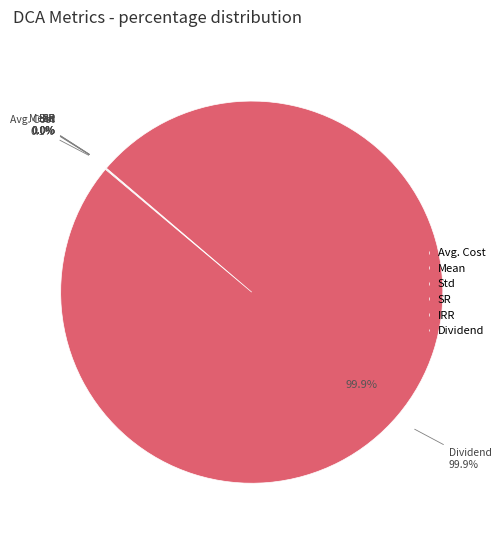

The Mean slice represents 0% of the pie. True or false?

True